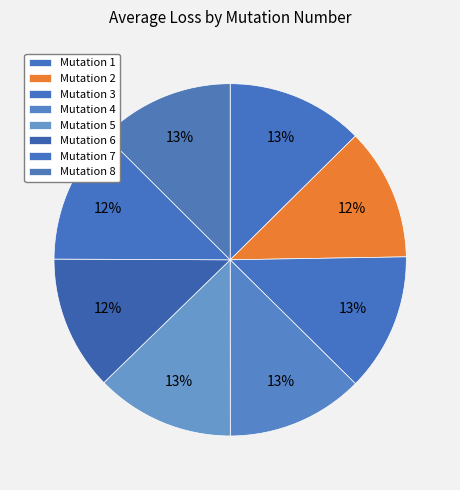

To the nearest percent, what is the difference between the largest and smallest slice percentages?

1%